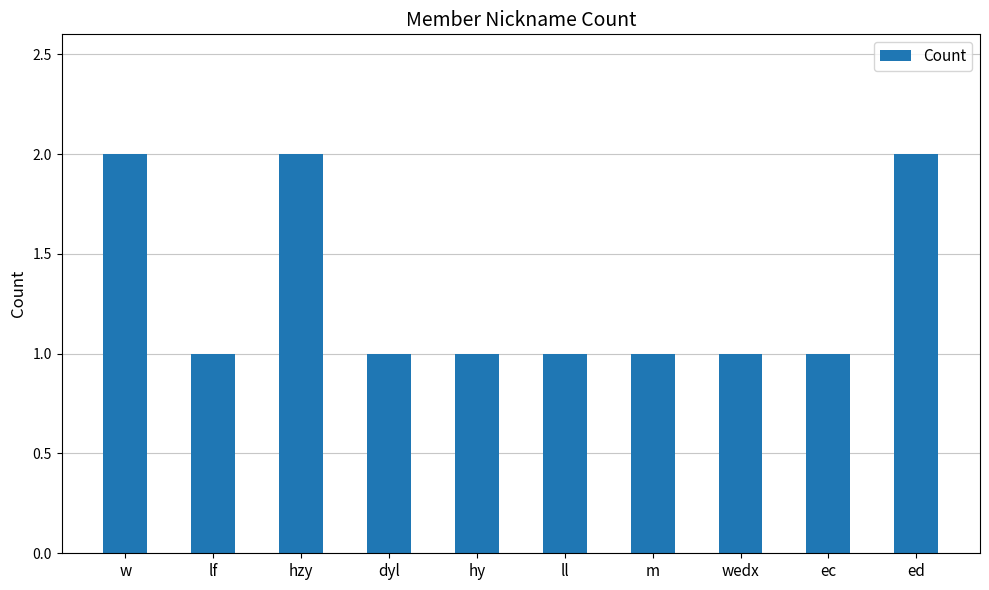

True or false: the data shows 2 at ed.

True